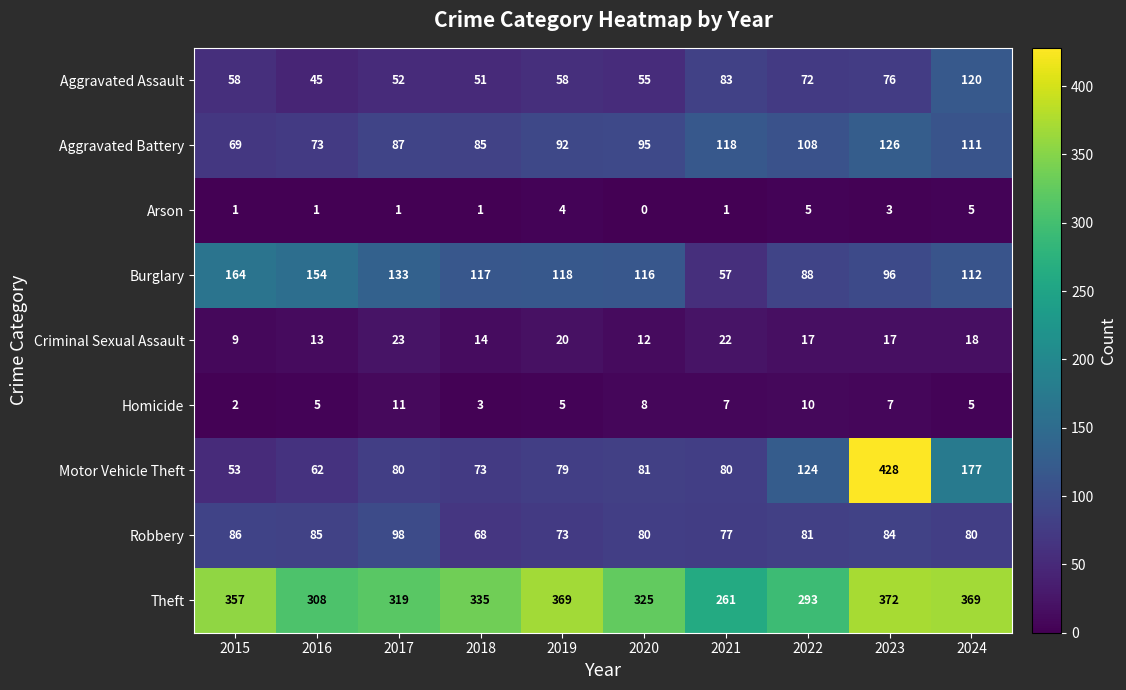

What is the difference between the highest and lowest values at 2019?

365